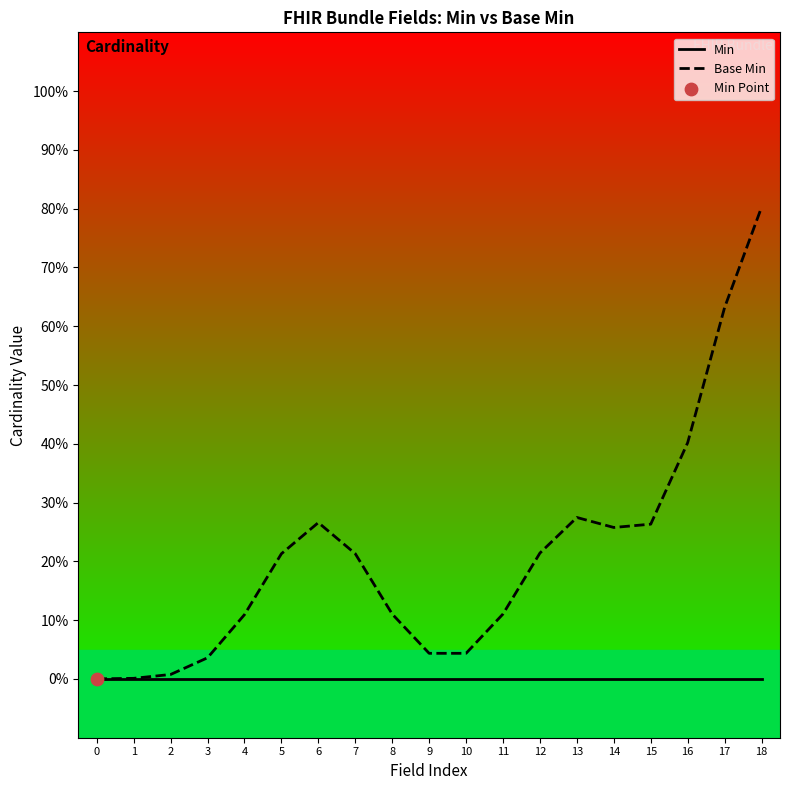

What are all the series names shown in the legend?

Min, Base Min